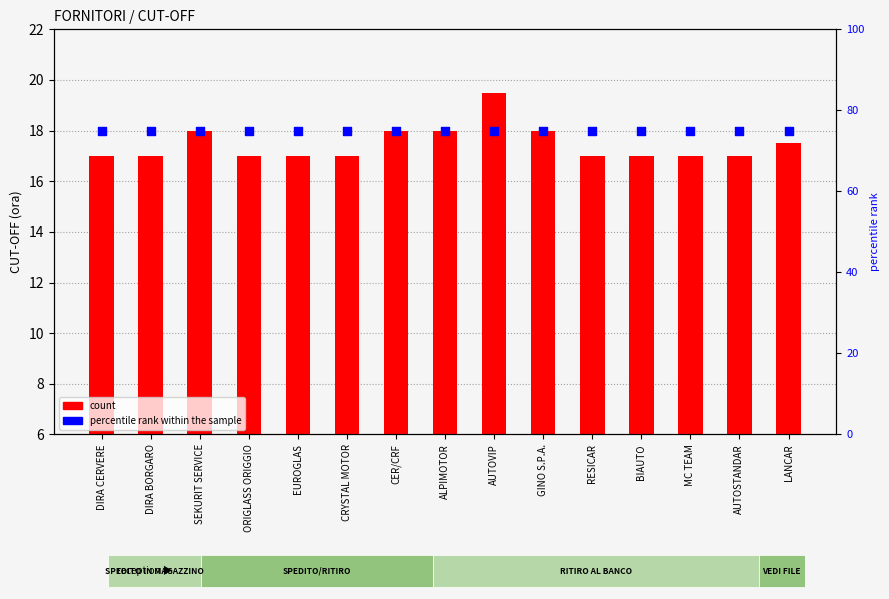

At which category is the sum across all series the highest?

AUTOVIP